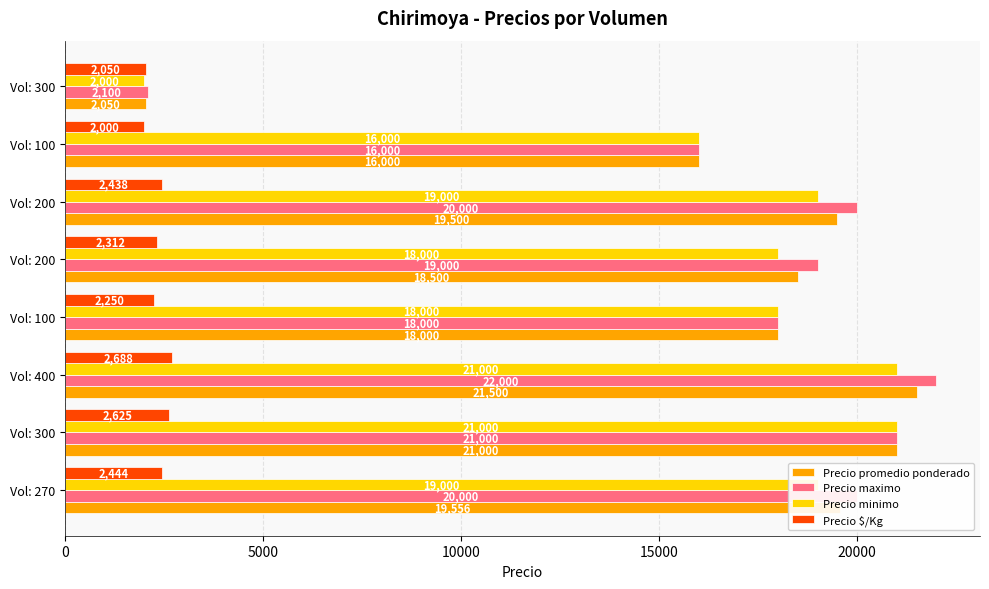

What is the smallest value displayed?

2000